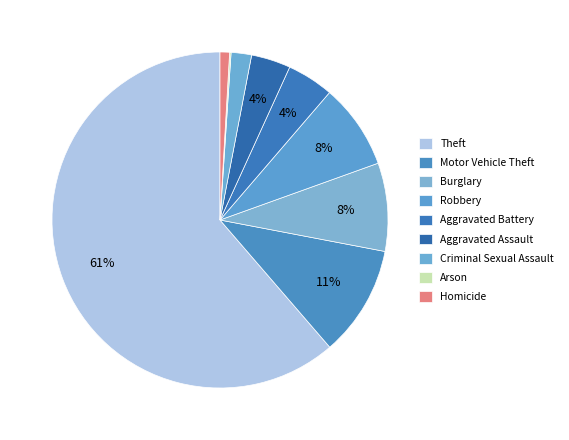

Count the number of slices in the pie.

9